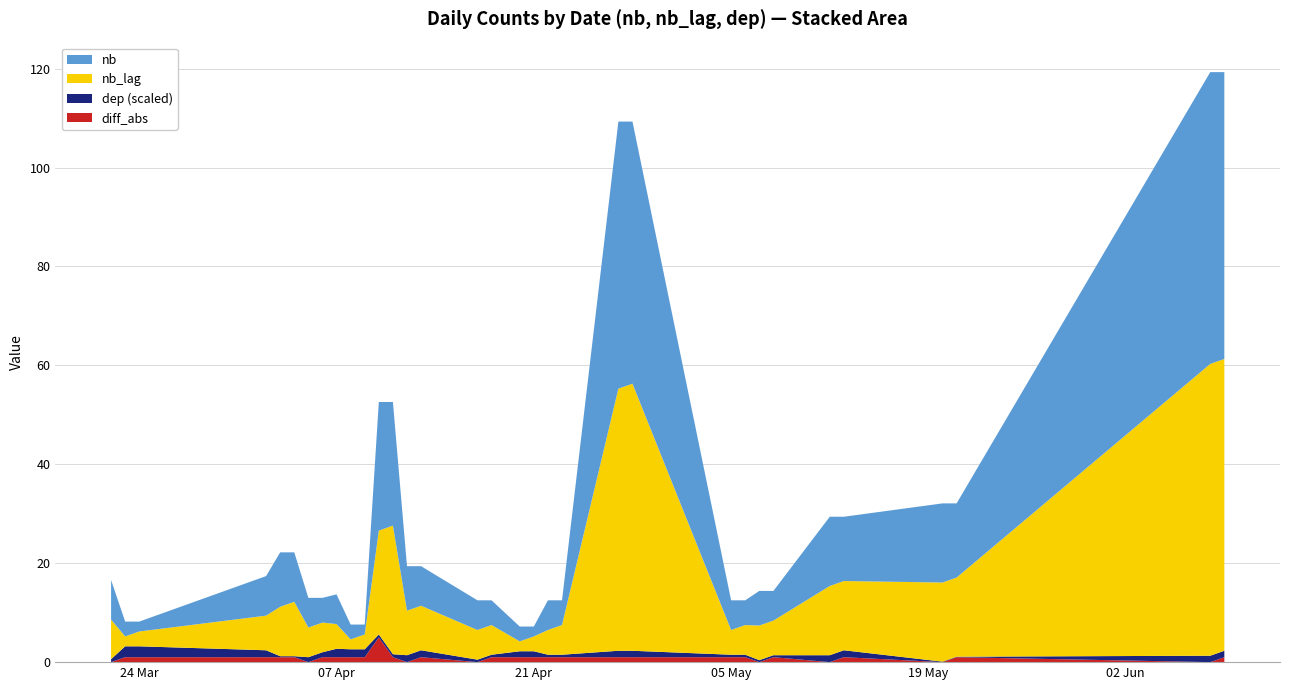

What is the highest value of the diff_abs series?

5.0